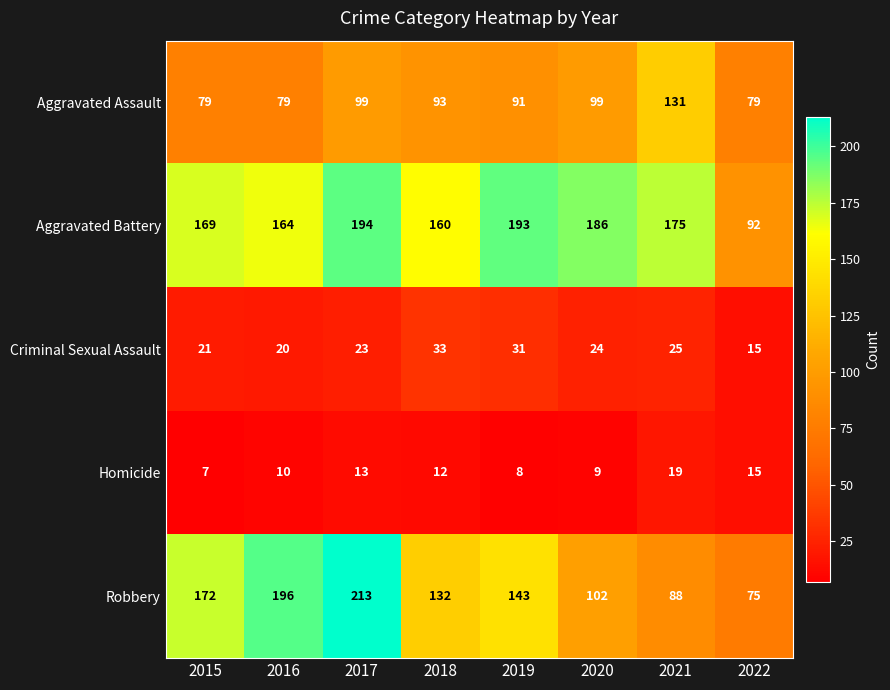

List the series in order of their peak value, highest first.

Robbery, Aggravated Battery, Aggravated Assault, Criminal Sexual Assault, Homicide